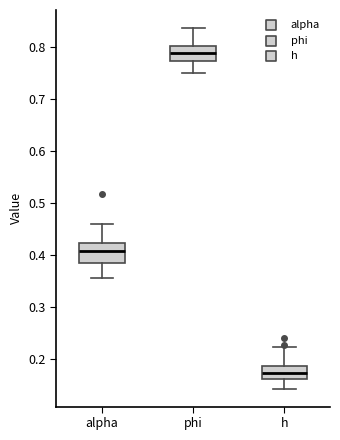

Which box's median line is the lowest?

h